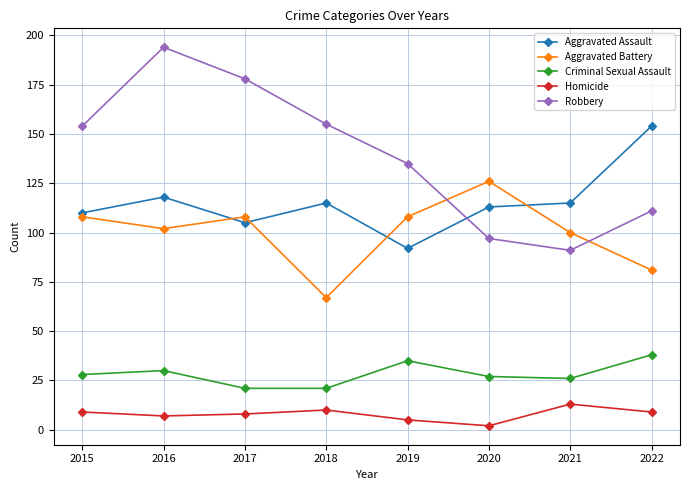

True or false: Criminal Sexual Assault and Homicide intersect in this chart.

False